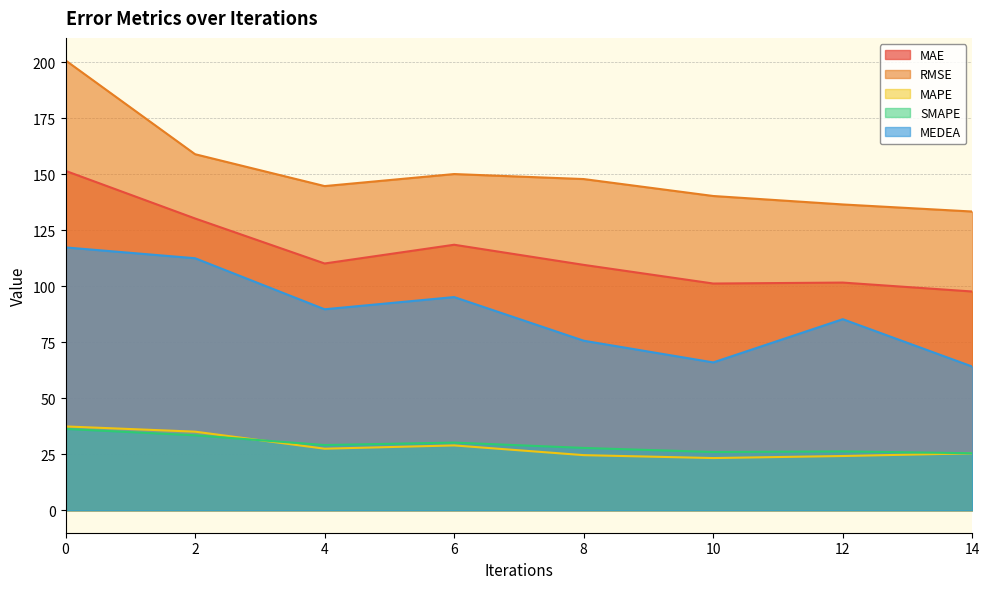

True or false: SMAPE has a value of 10.9 at 12.

False